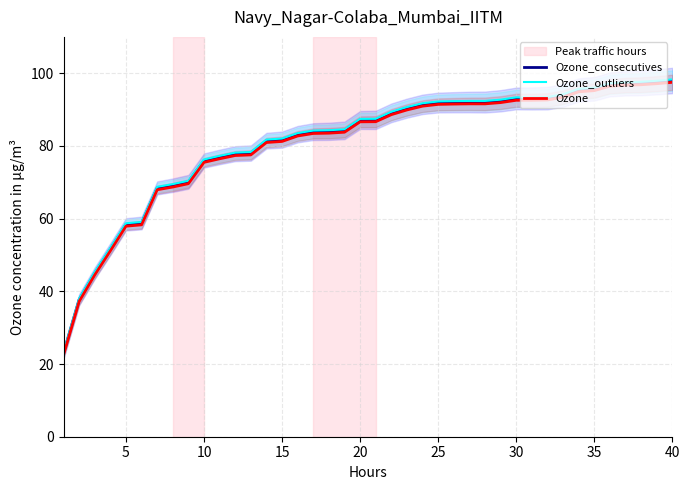

What is the lowest value of the Ozone series?

22.5